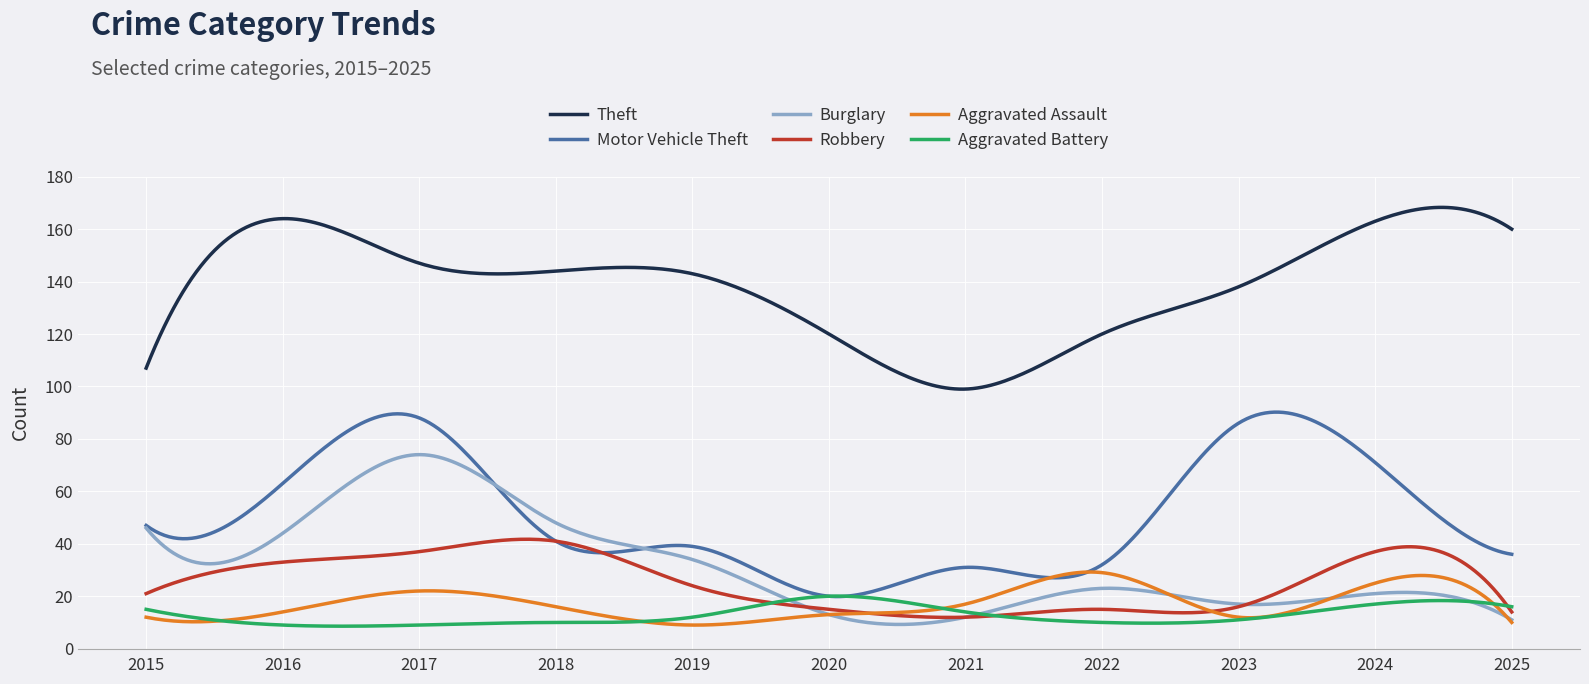

List the series in order of their peak value, highest first.

Theft, Motor Vehicle Theft, Burglary, Robbery, Aggravated Assault, Aggravated Battery